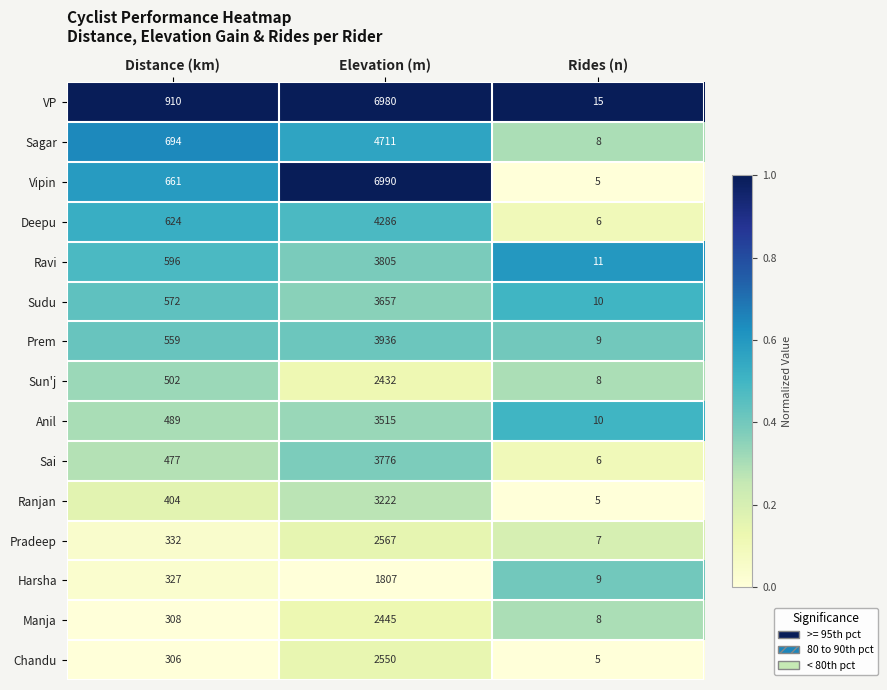

Rank the categories by Ravi value from highest to lowest.

Elevation (m), Distance (km), Rides (n)